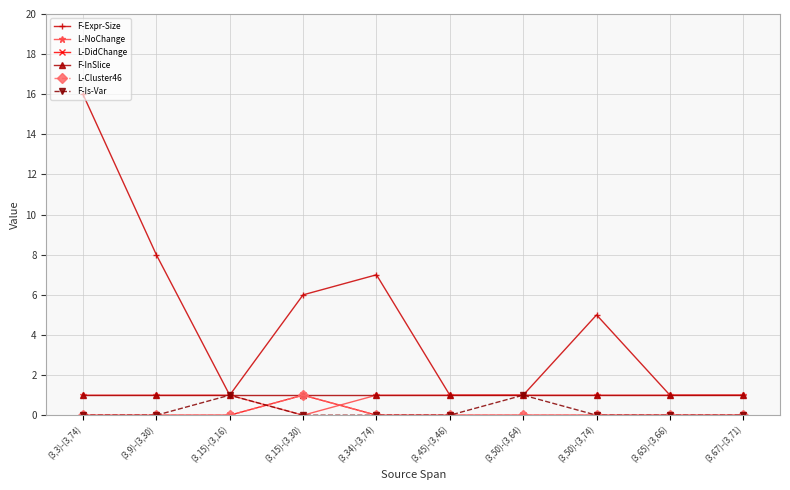

True or false: F-Expr-Size and L-DidChange cross at least once.

False